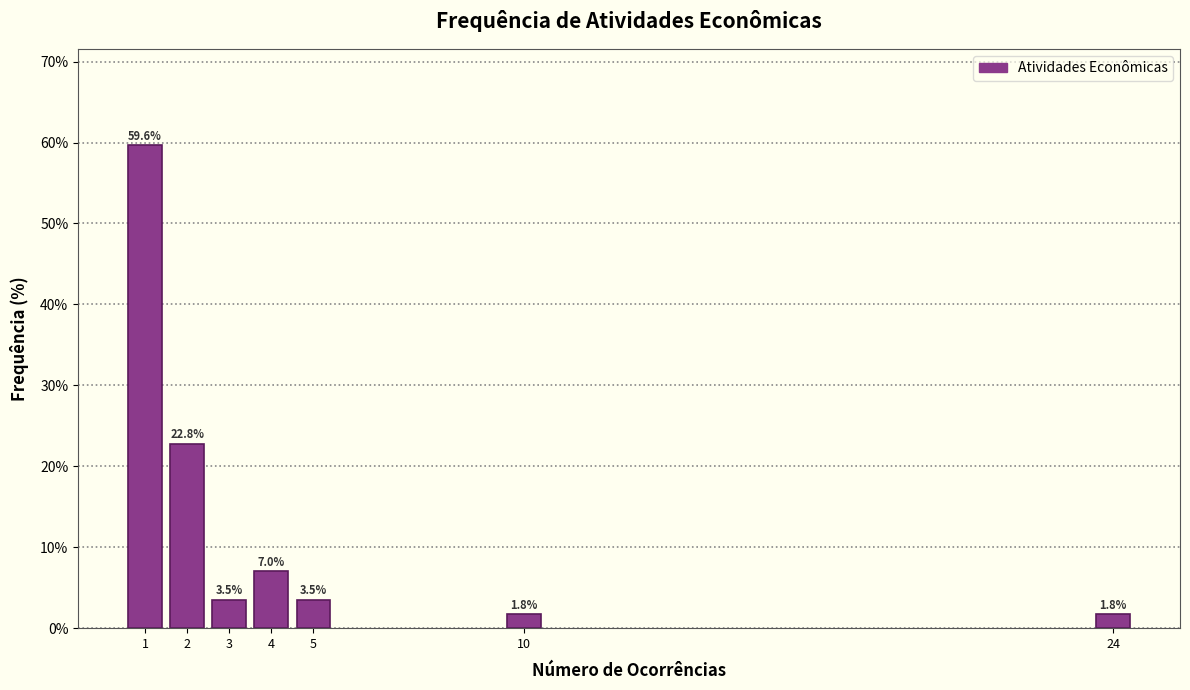

Reading left to right, what are all the values shown in this chart?

59.6	22.8	3.5	7.0	3.5	1.8	1.8